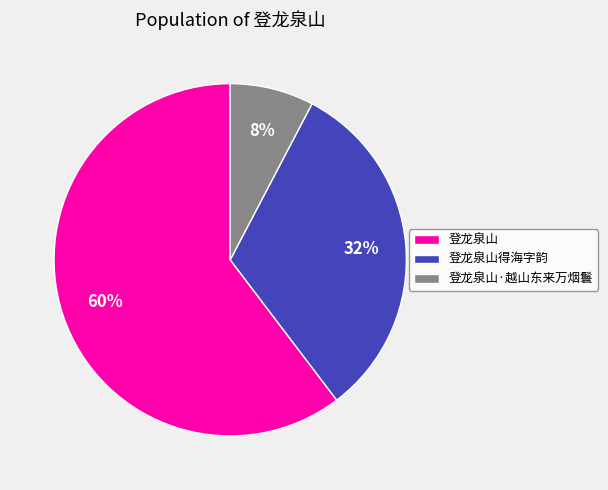

What is the largest slice in the pie chart?

登龙泉山